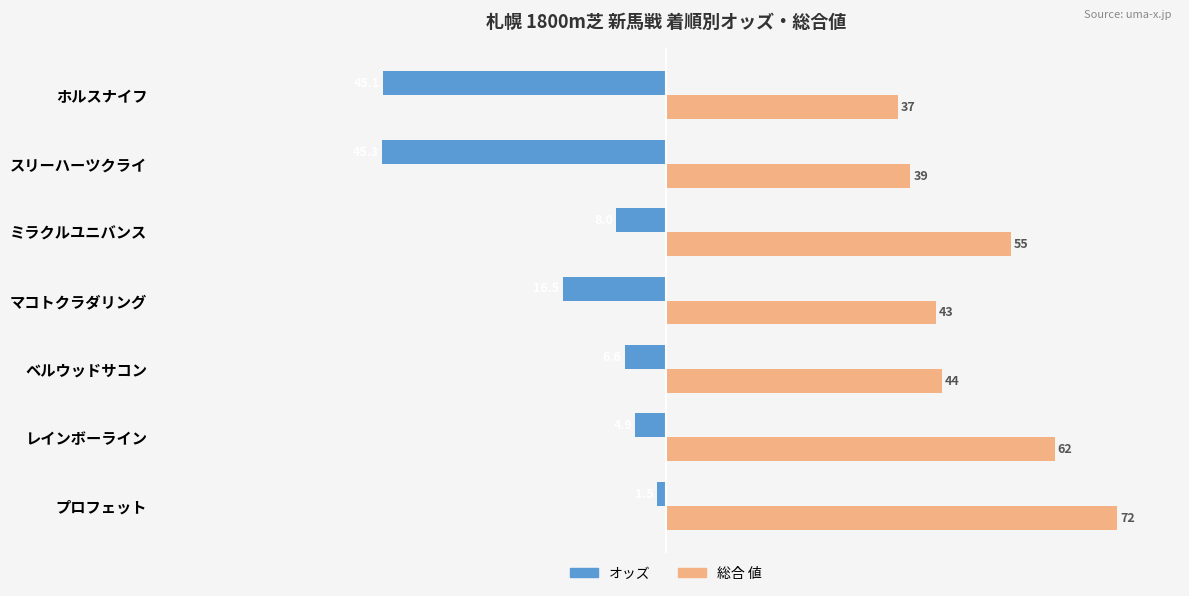

The オッズ series shows -45.1 at ホルスナイフ. True or false?

True